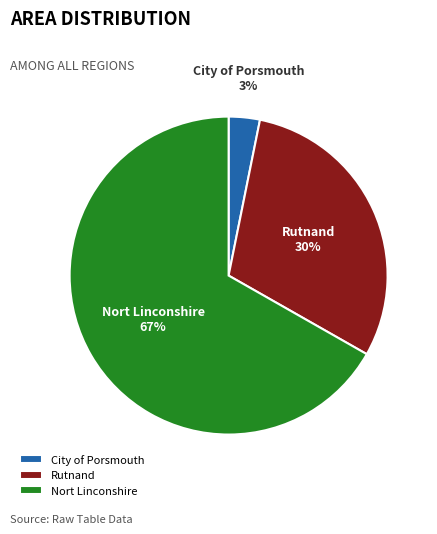

To the nearest percent, what portion does City of Porsmouth represent?

3%